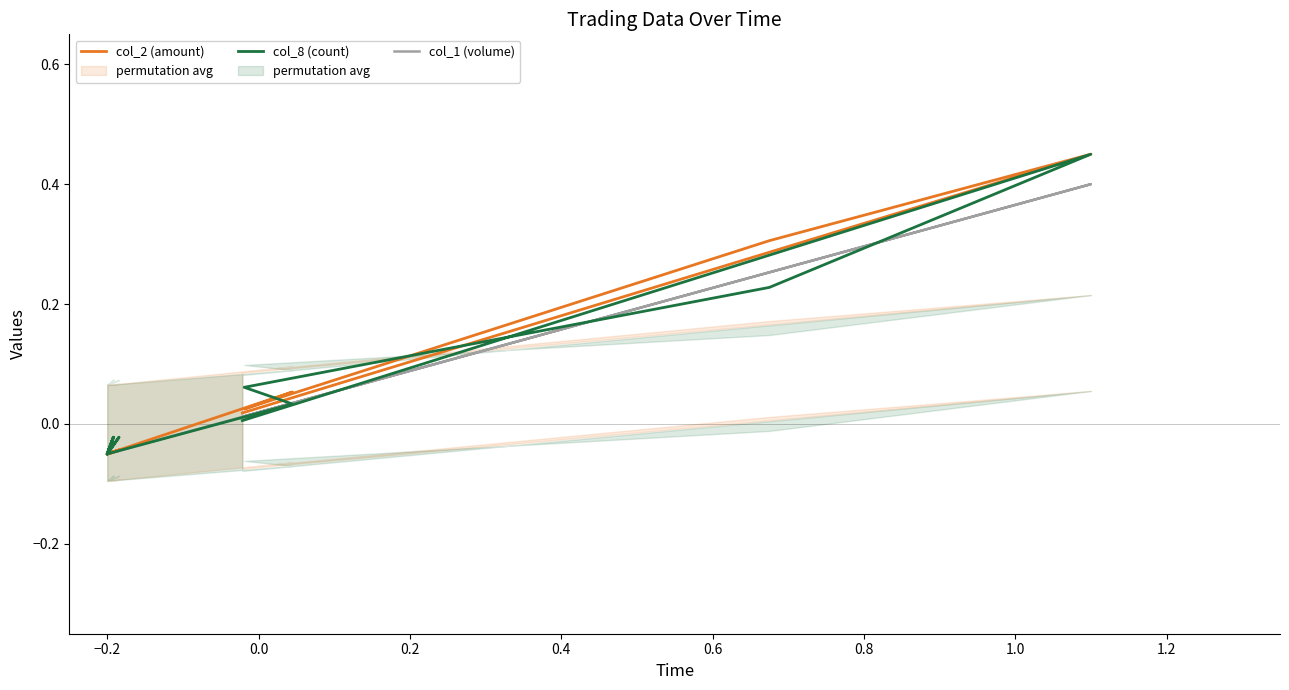

True or false: col_1 (volume) has a value of 0.0 at −0.4.

False